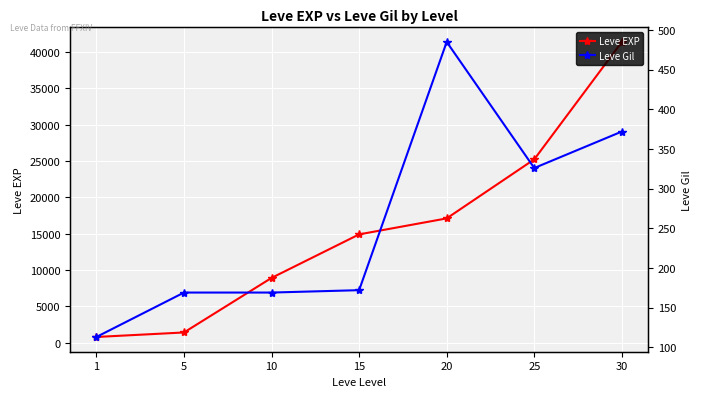

What is the value of the Leve EXP point at the 2nd from the left?

1420